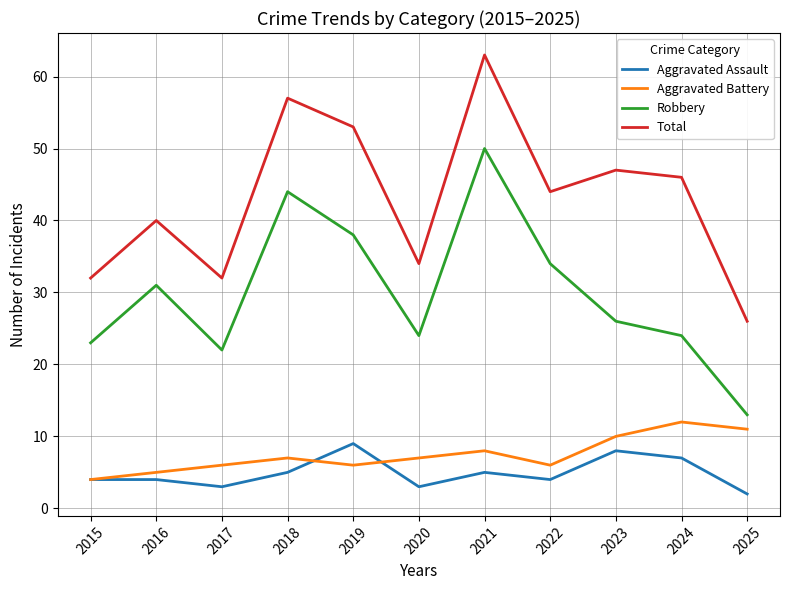

How many interior local valleys does the Total series have?

3